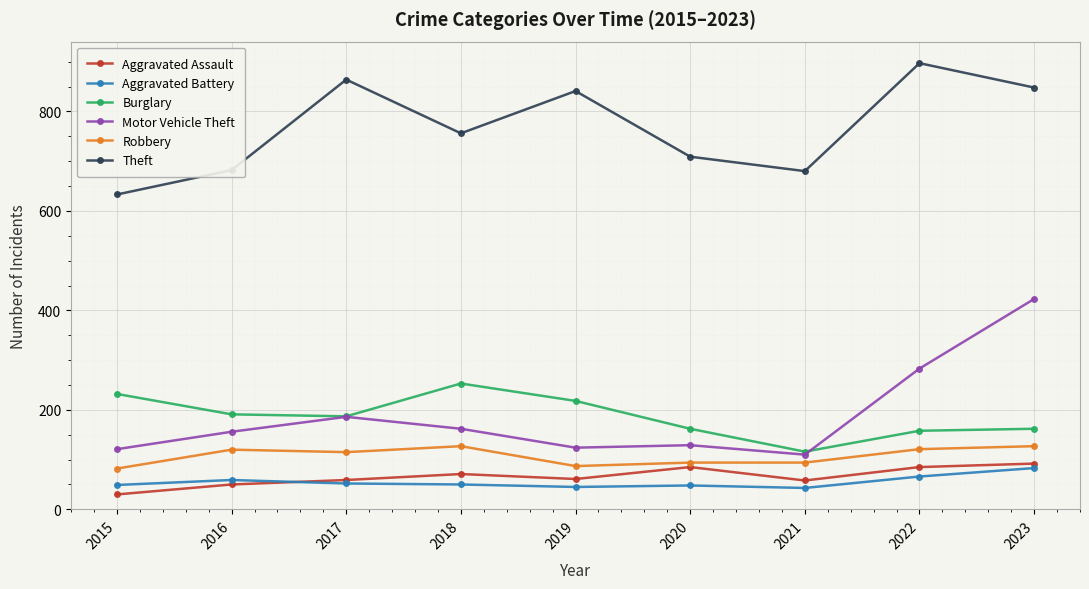

What is the value of the Robbery point at the 4th from the left?

127